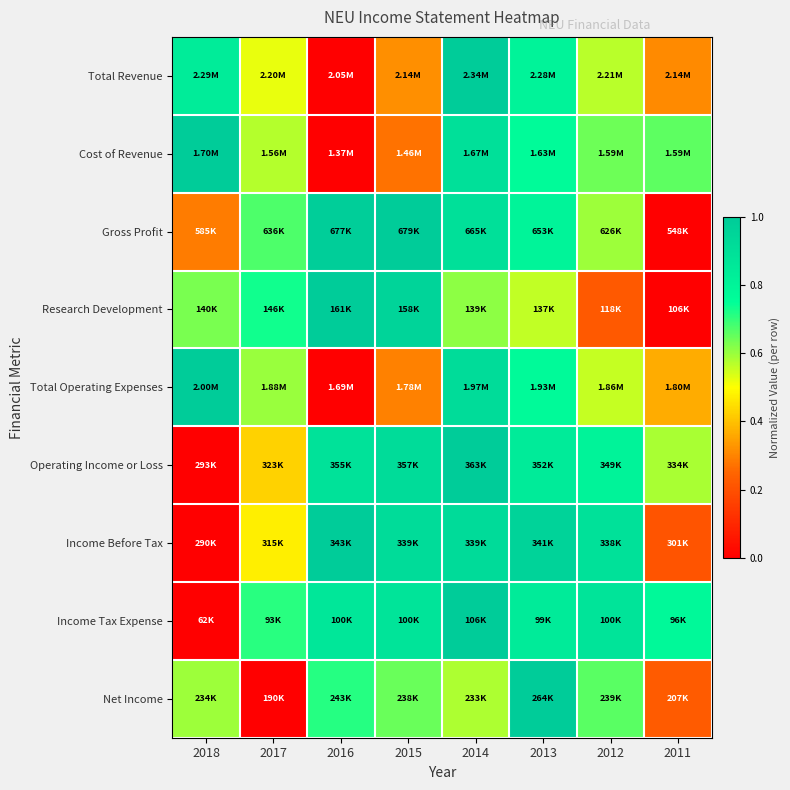

Reading left to right, list all the values displayed in this chart.

Total Revenue: 2018=0.8	2017=0.5	2016=0.0	2015=0.3	2014=1.0	2013=0.8	2012=0.6	2011=0.3
Cost of Revenue: 2018=1.0	2017=0.6	2016=0.0	2015=0.3	2014=0.9	2013=0.8	2012=0.6	2011=0.7
Gross Profit: 2018=0.3	2017=0.7	2016=1.0	2015=1.0	2014=0.9	2013=0.8	2012=0.6	2011=0.0
Research Development: 2018=0.6	2017=0.7	2016=1.0	2015=1.0	2014=0.6	2013=0.6	2012=0.2	2011=0.0
Total Operating Expenses: 2018=1.0	2017=0.6	2016=0.0	2015=0.3	2014=0.9	2013=0.8	2012=0.6	2011=0.4
Operating Income or Loss: 2018=0.0	2017=0.4	2016=0.9	2015=0.9	2014=1.0	2013=0.8	2012=0.8	2011=0.6
Income Before Tax: 2018=0.0	2017=0.5	2016=1.0	2015=0.9	2014=0.9	2013=1.0	2012=0.9	2011=0.2
Income Tax Expense: 2018=0.0	2017=0.7	2016=0.9	2015=0.9	2014=1.0	2013=0.8	2012=0.9	2011=0.8
Net Income: 2018=0.6	2017=0.0	2016=0.7	2015=0.6	2014=0.6	2013=1.0	2012=0.7	2011=0.2